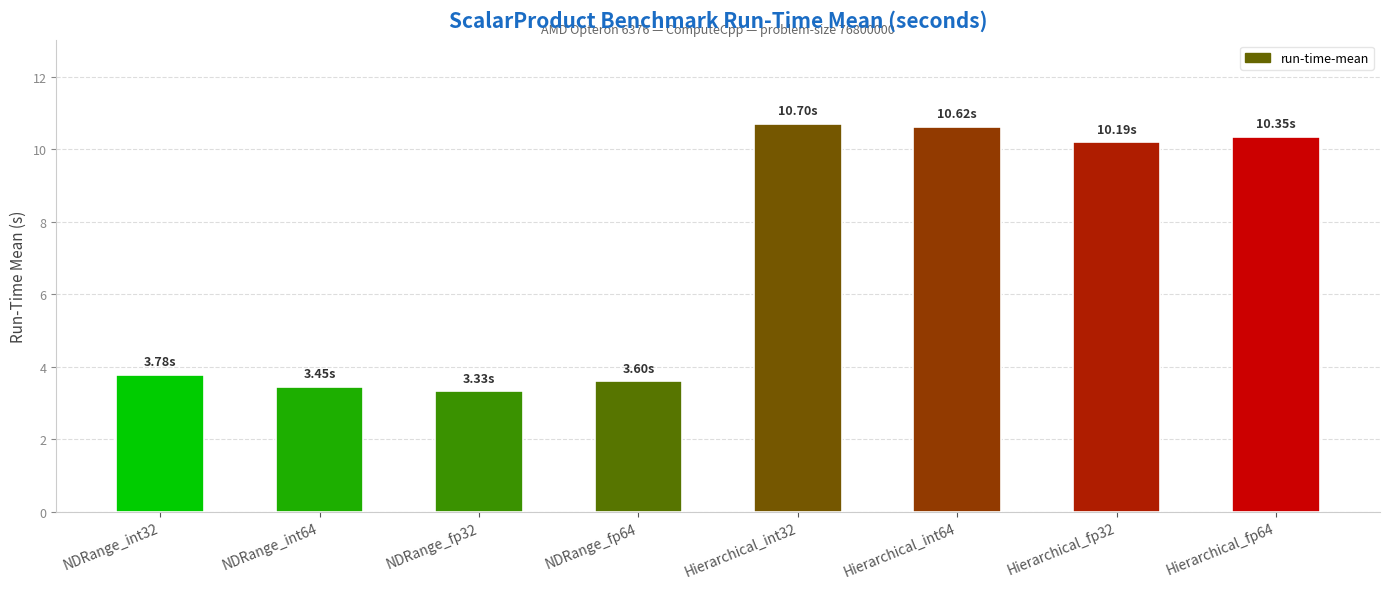

How many data points are less than 10?

4